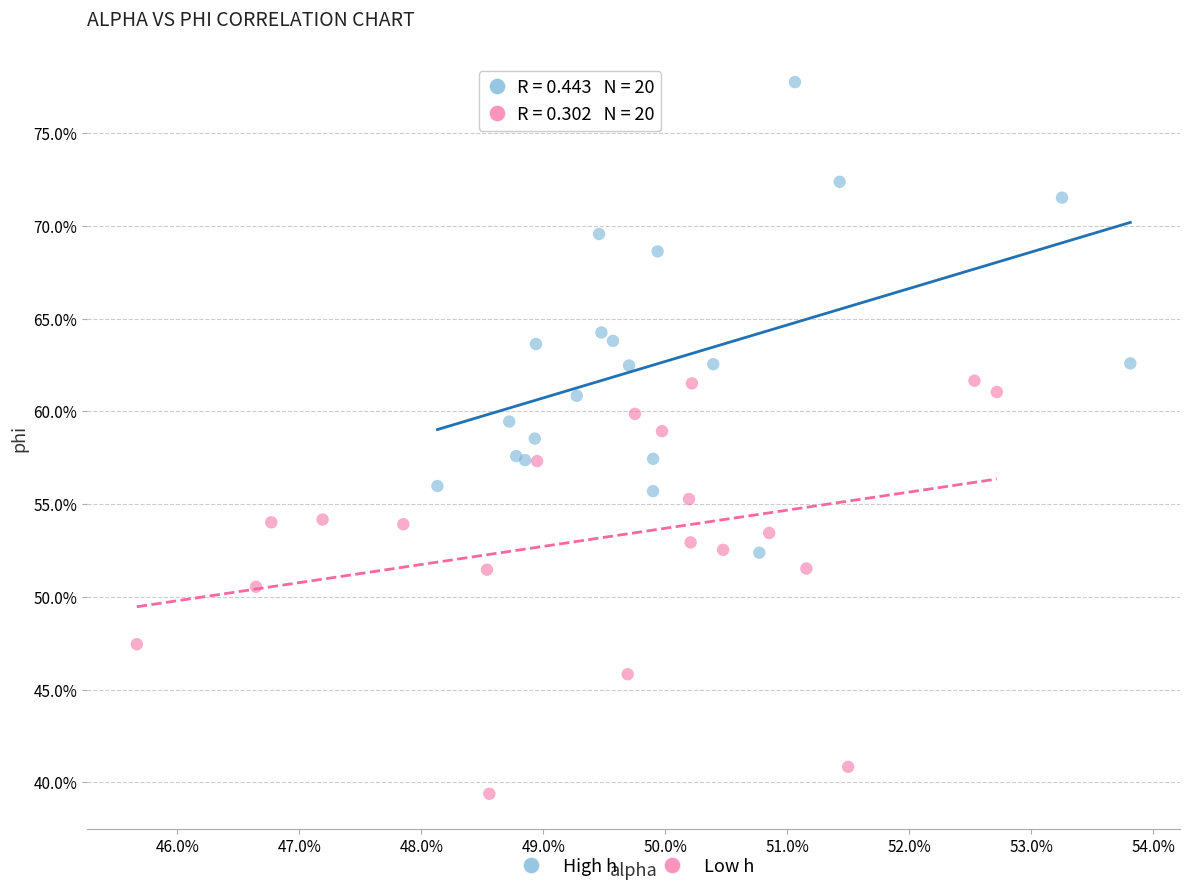

Which series has the largest Y range (max minus min)?

High h